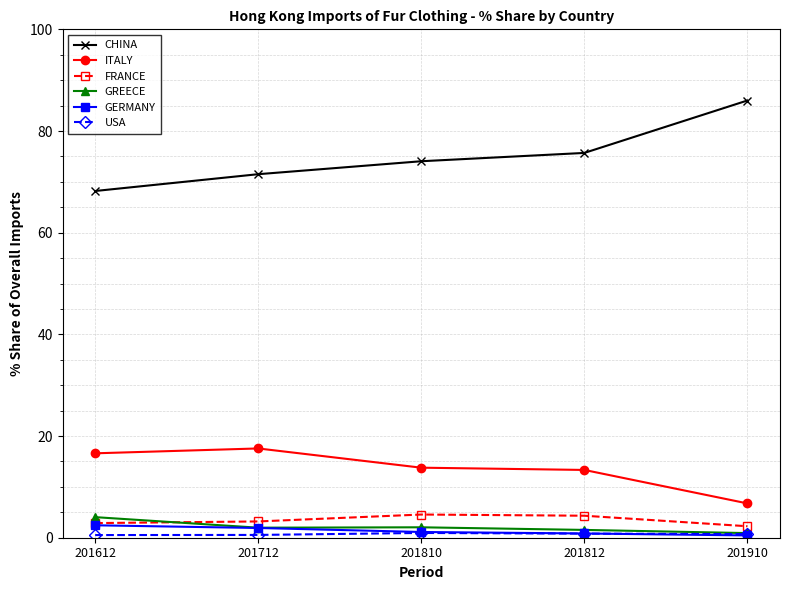

True or false: ITALY has more than 2 points higher than both neighbors.

False